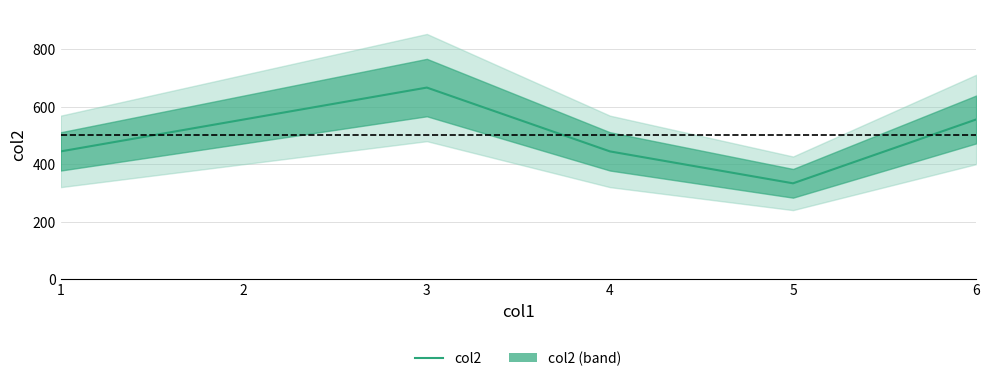

At which label does the data first exceed 555?

3